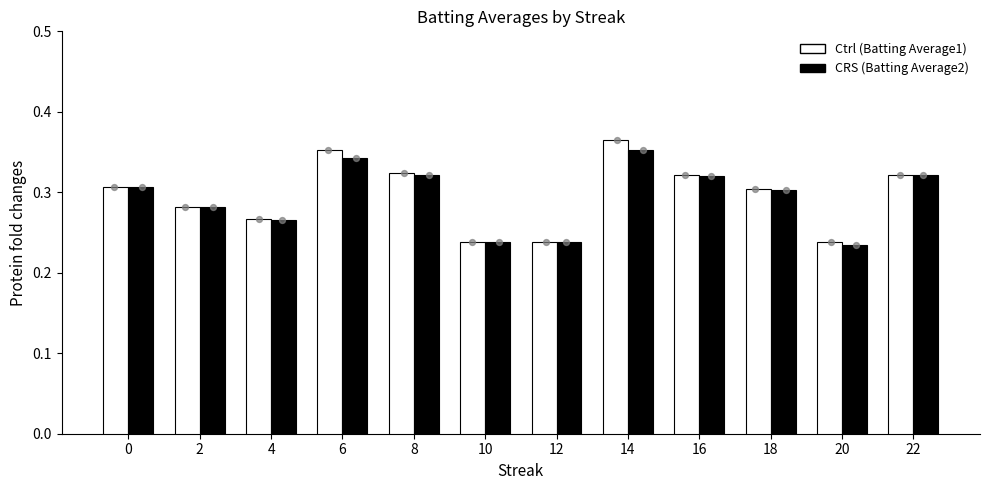

At which category is the sum across all series the highest?

14